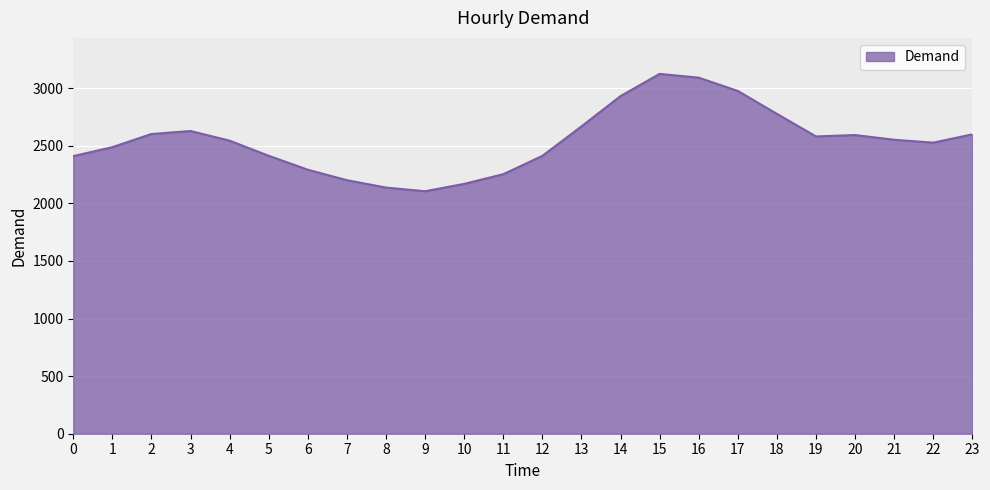

What is the difference between the maximum and minimum values?

1019